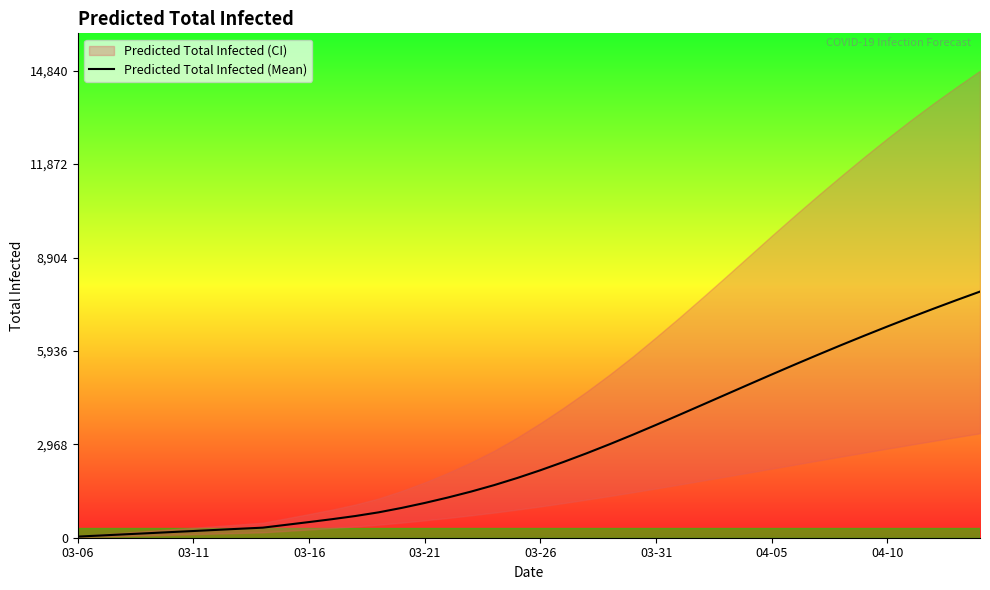

What is the change in value from 12 to 20?

+1455